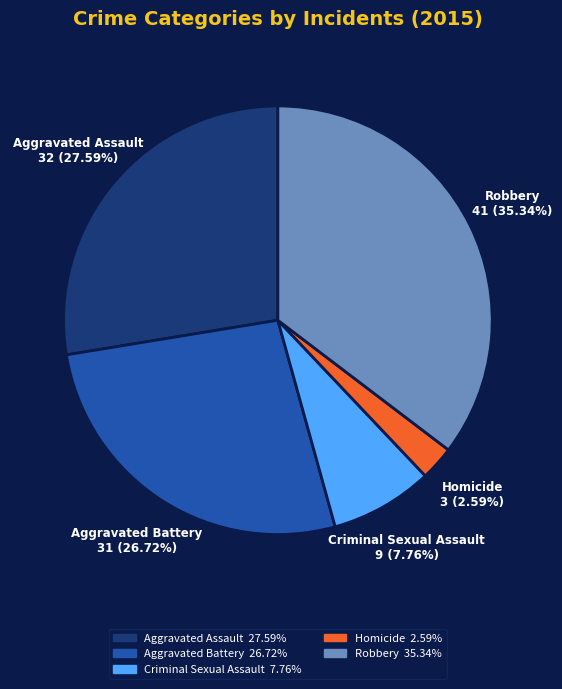

What is the total percentage of Homicide and Criminal Sexual Assault?

10.3%